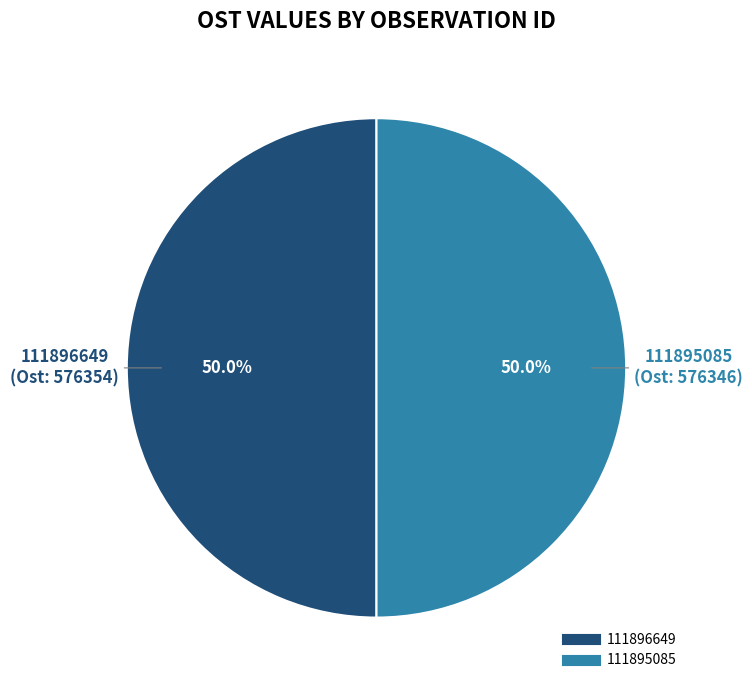

To the nearest percent, what percentage of the pie is 111895085?

50%